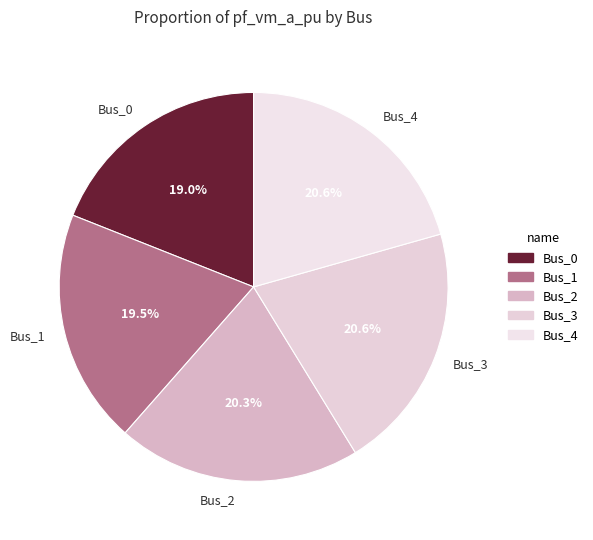

What is the ratio of the value at Bus_4 to the value at Bus_2?

1.0